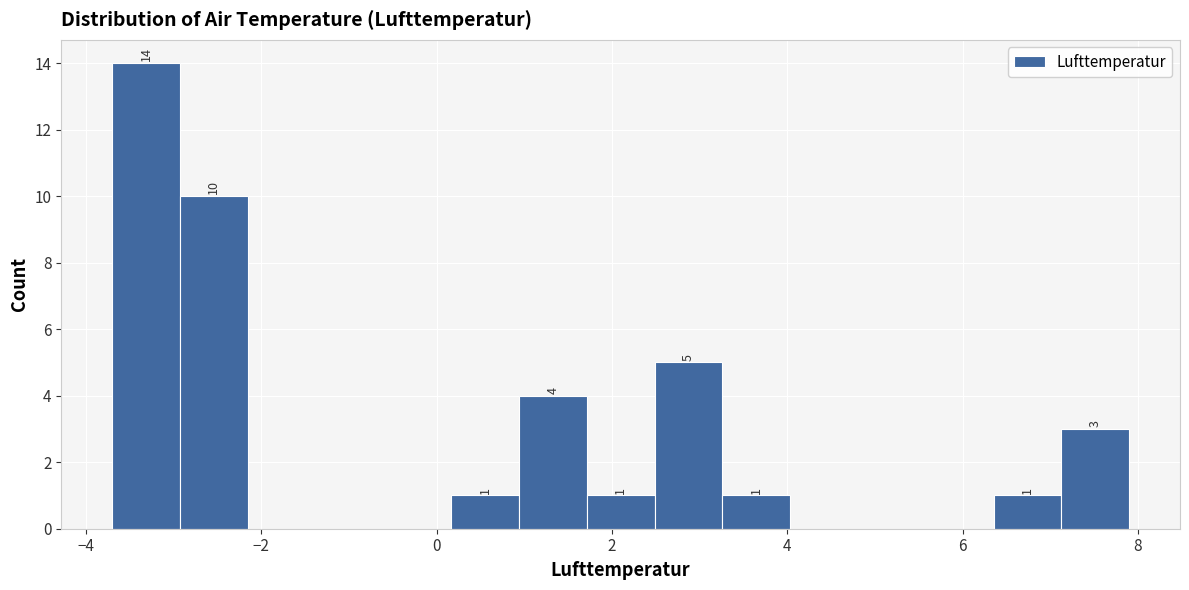

Read against the x-axis, roughly where is the centre of the tallest bar?

-3.4